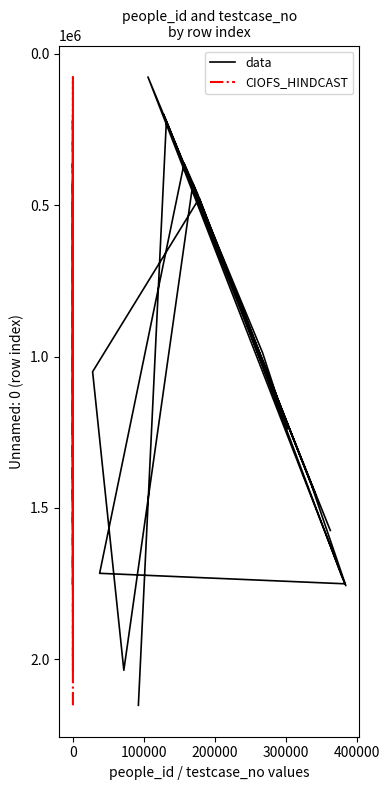

True or false: CIOFS_HINDCAST and data intersect in this chart.

False